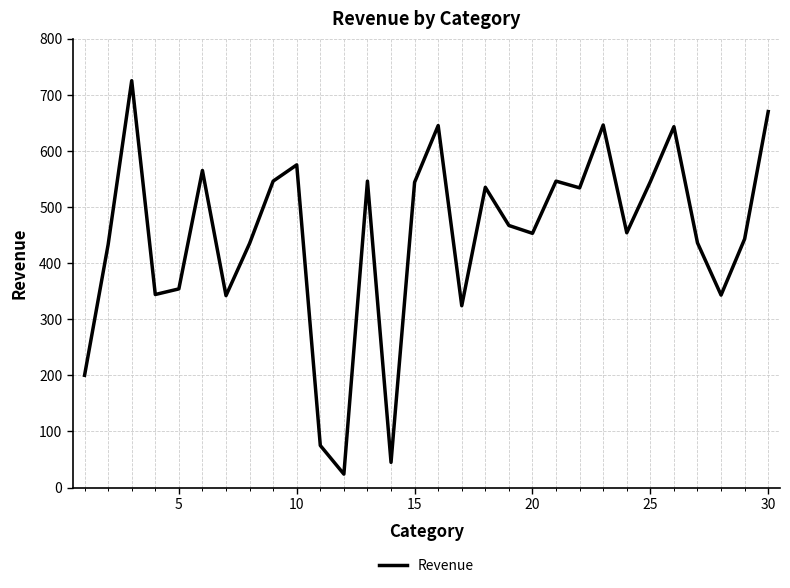

What is the maximum value shown in the chart?

725